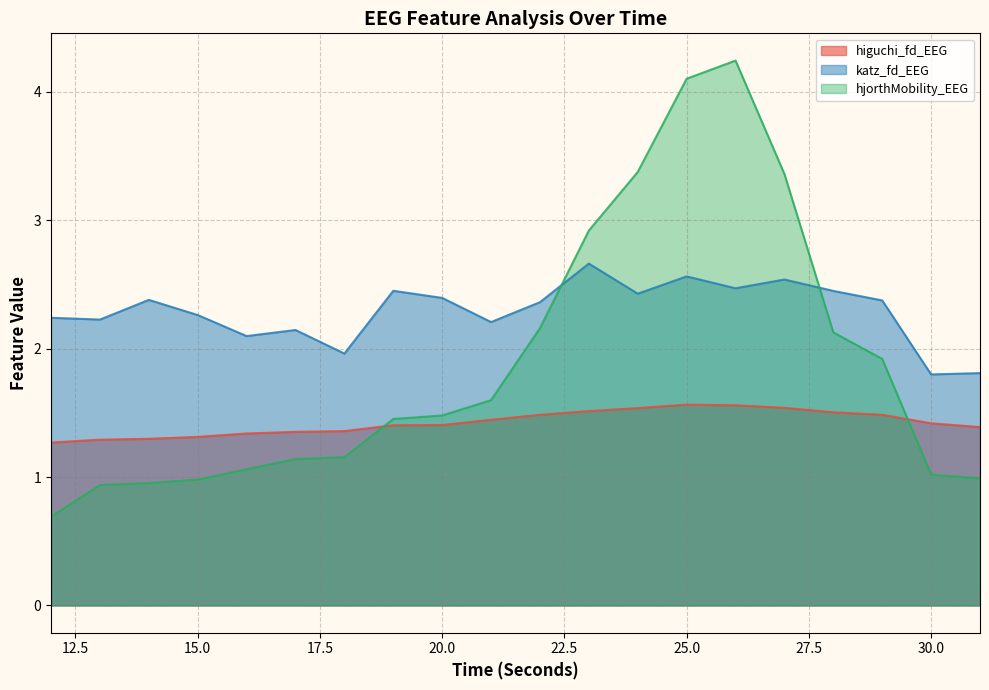

Read the katz_fd_EEG value at 25.0.

2.6